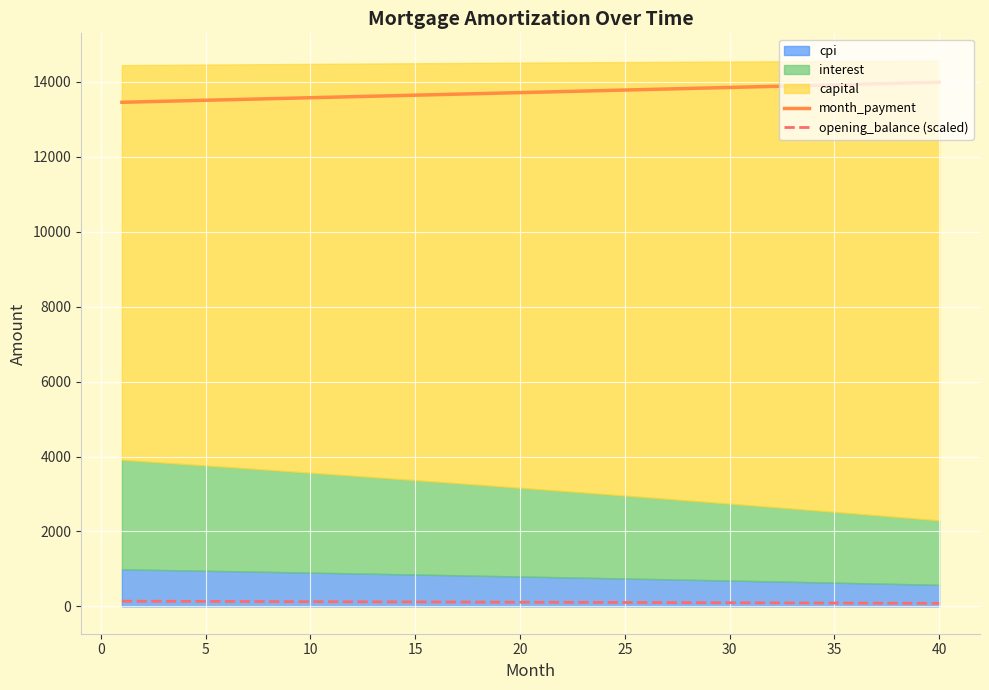

What is the maximum value for month_payment?

13988.1